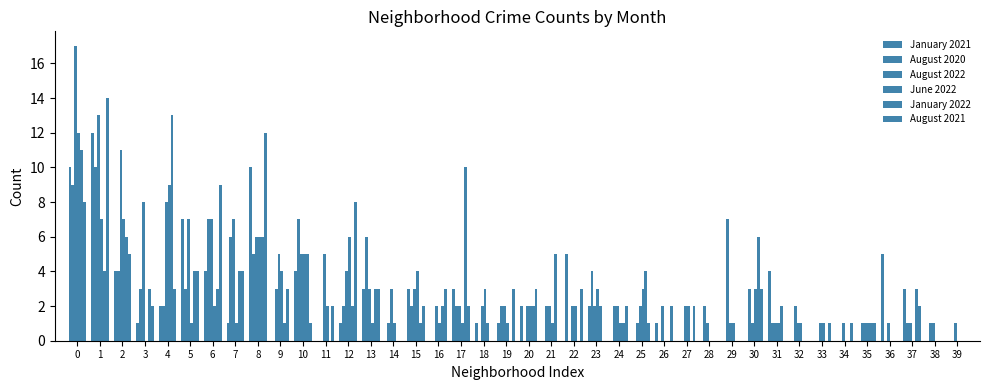

Are the bars grouped side by side (vs. stacked)?

Yes